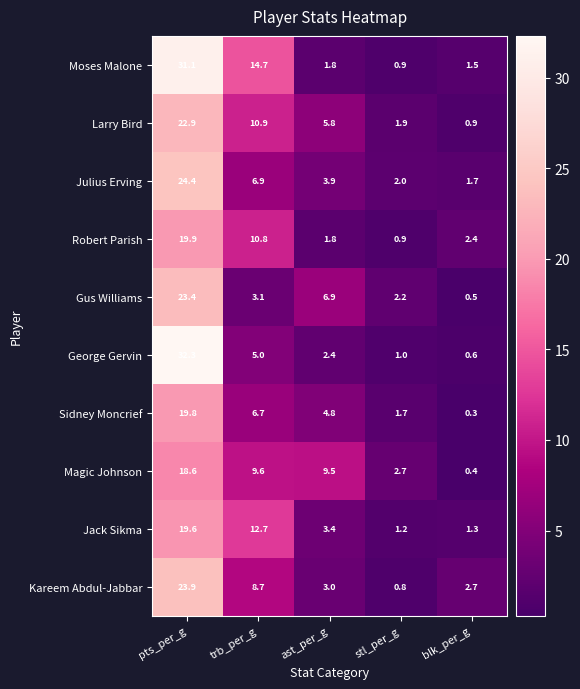

What is the sum of the Robert Parish values at blk_per_g and ast_per_g?

4.2